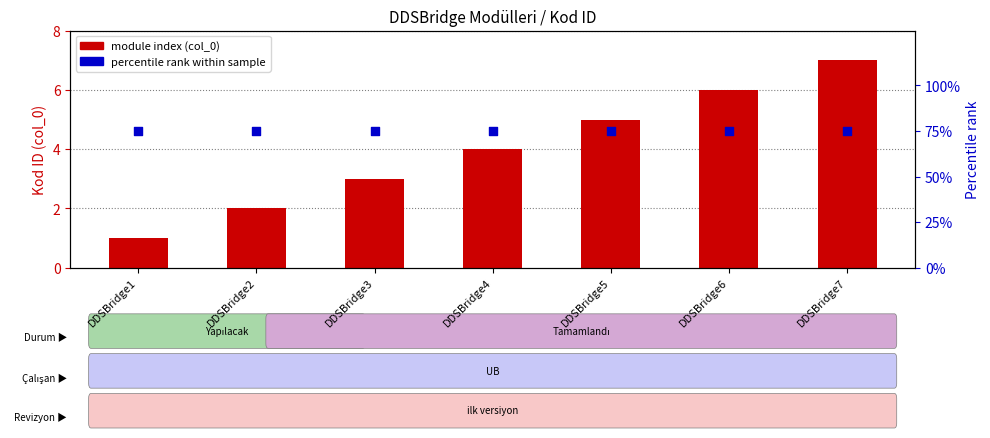

Which series reaches the minimum Y coordinate?

module index (col_0)